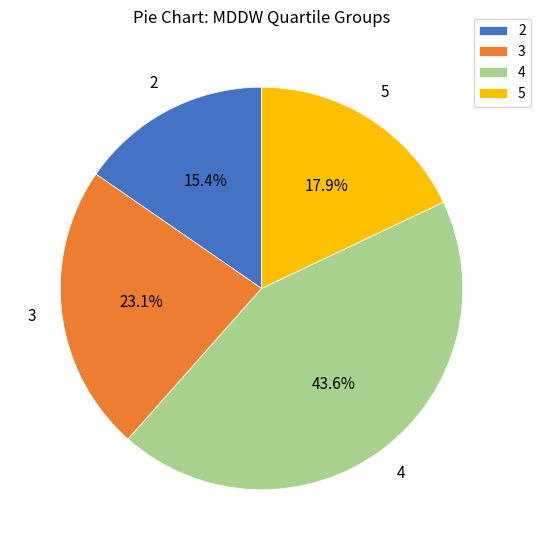

To the nearest percent, what is the difference between the 5 and 3 slice percentages?

5%